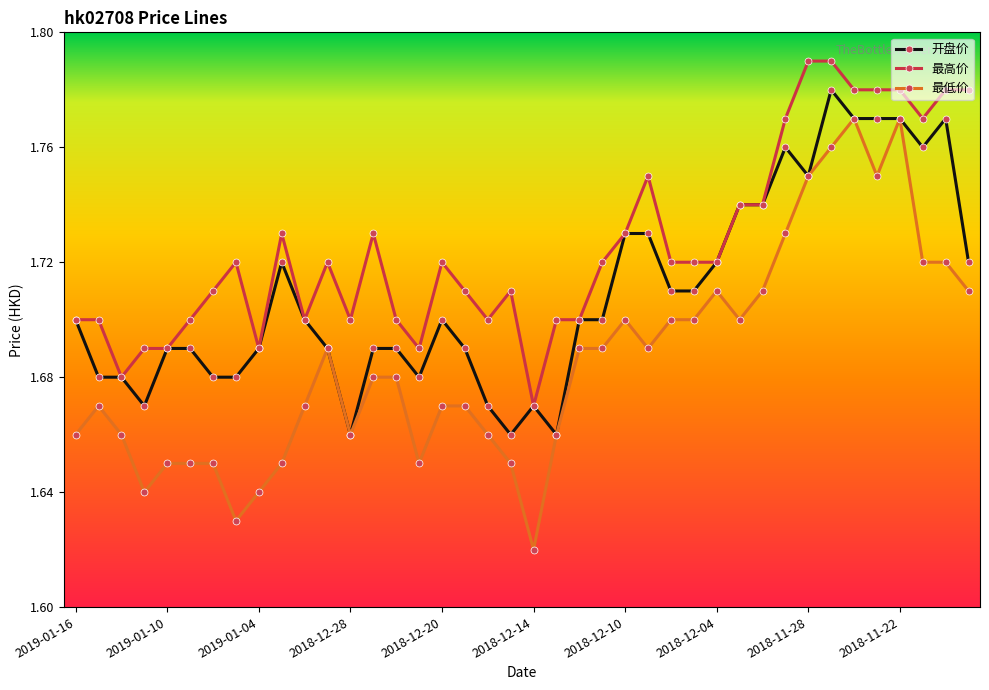

True or false: 最低价 and 最高价 intersect in this chart.

False